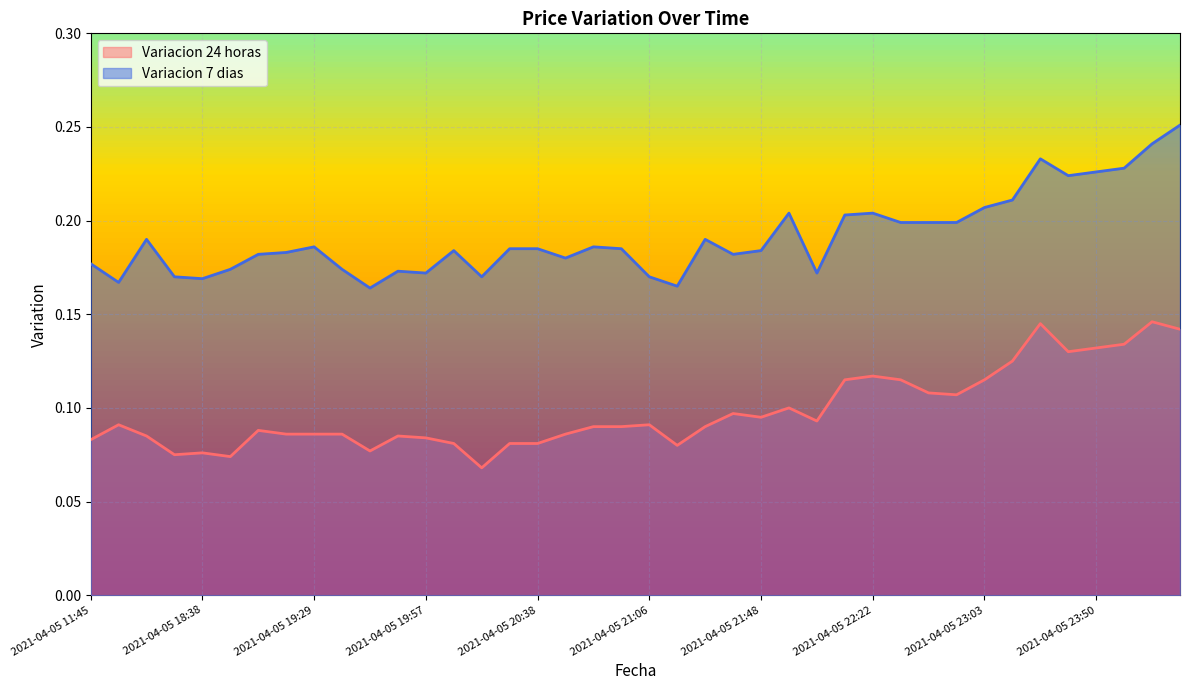

Read the Variacion 7 dias value at 2021-04-05 20:52.

0.2